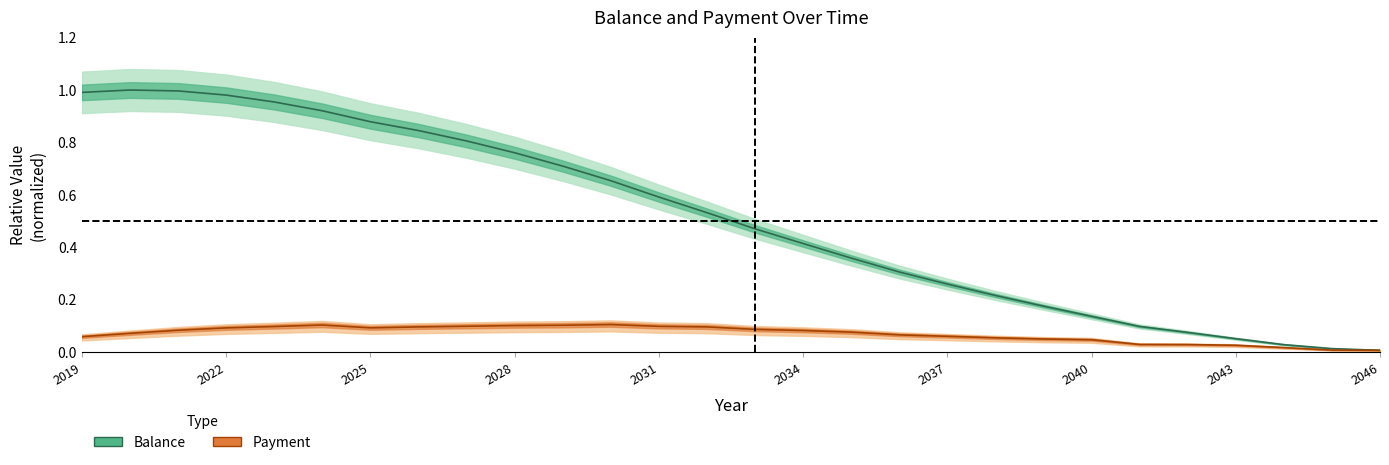

What is the total value across all series at 2034?

0.5